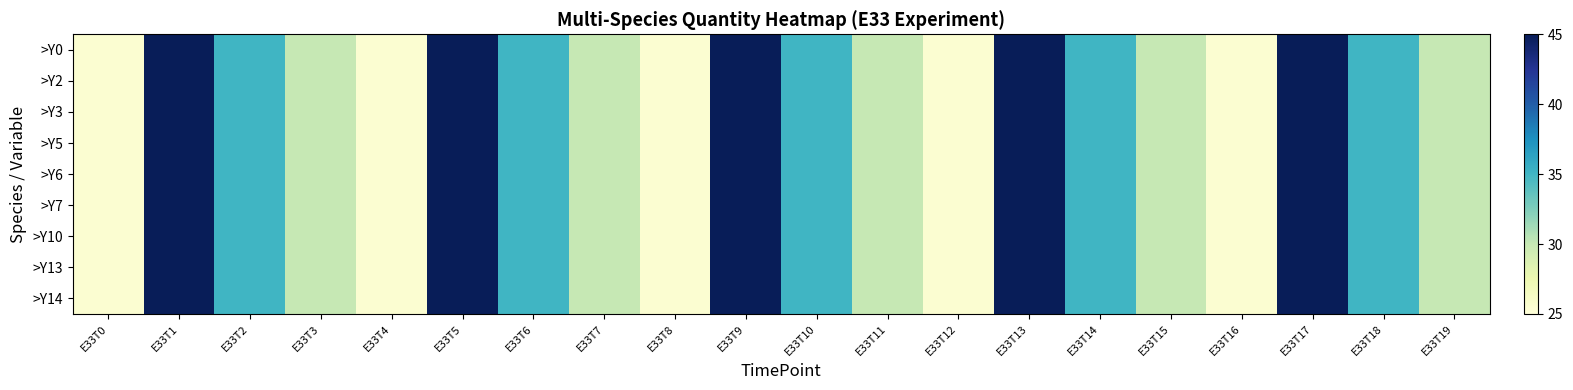

Which has a higher value, E33T6 or E33T17?

E33T17